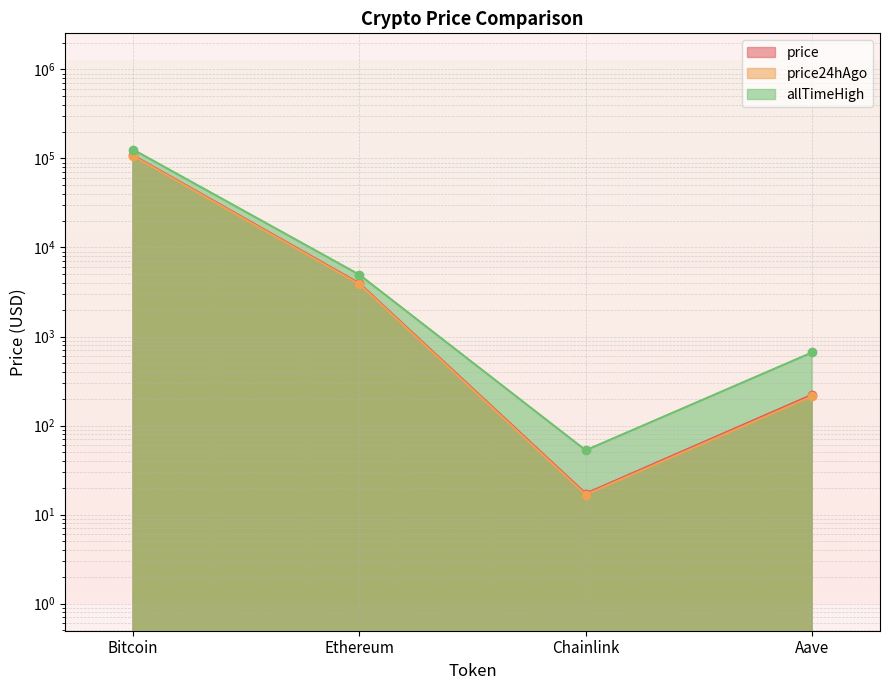

At which category does the chart reach its peak across all series?

Bitcoin